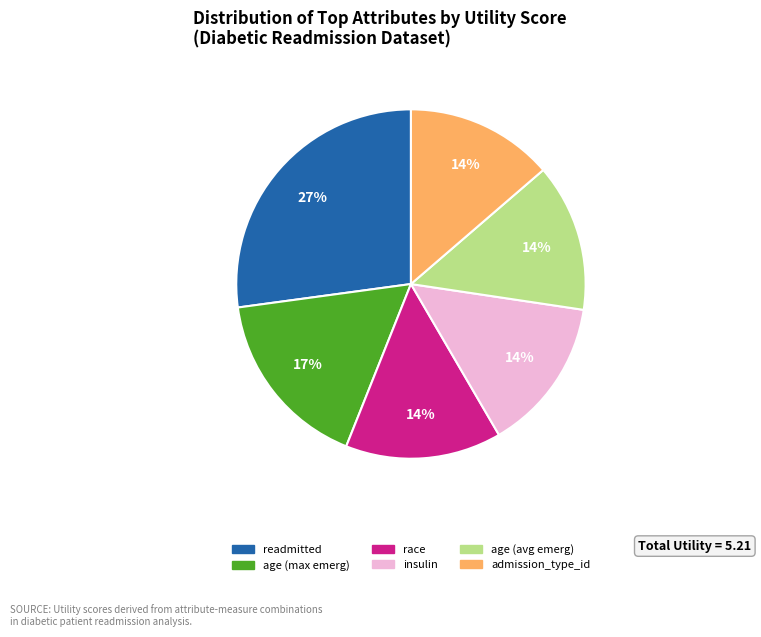

Is there a majority slice in this chart?

No